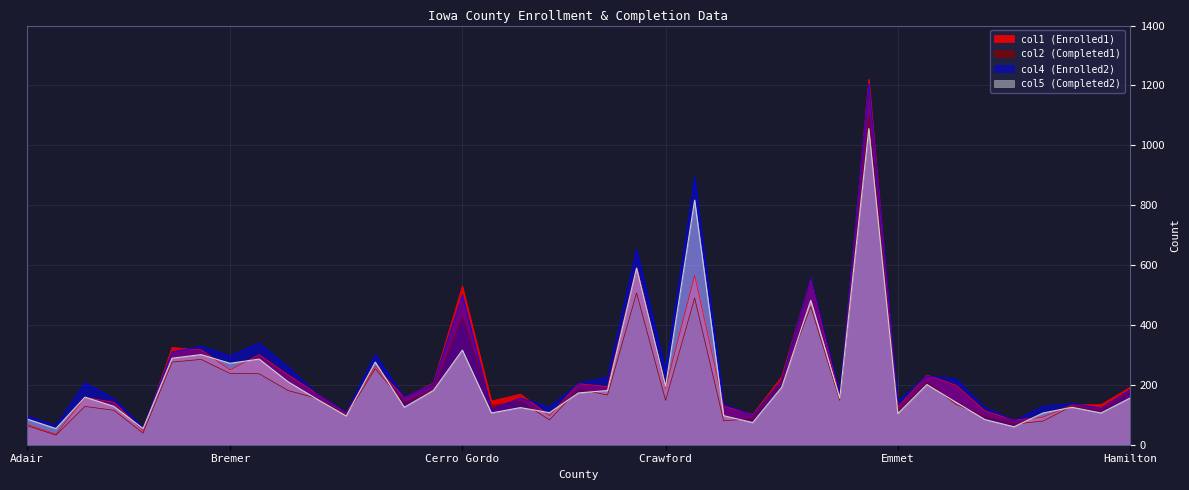

Rank the series at Clinton from lowest to highest value.

col2 (Completed1), col5 (Completed2), col1 (Enrolled1), col4 (Enrolled2)